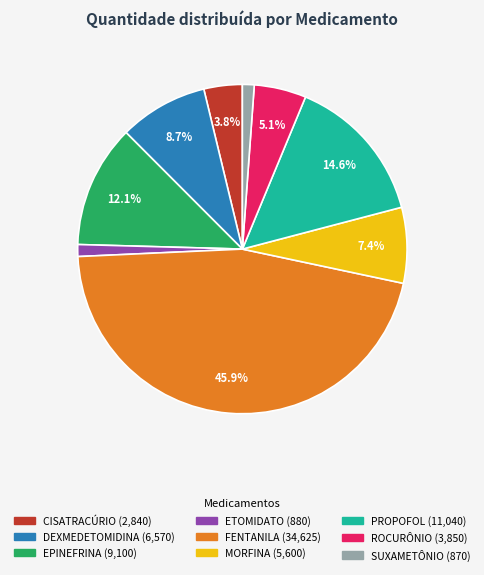

True or false: FENTANILA accounts for 55% of the total.

False